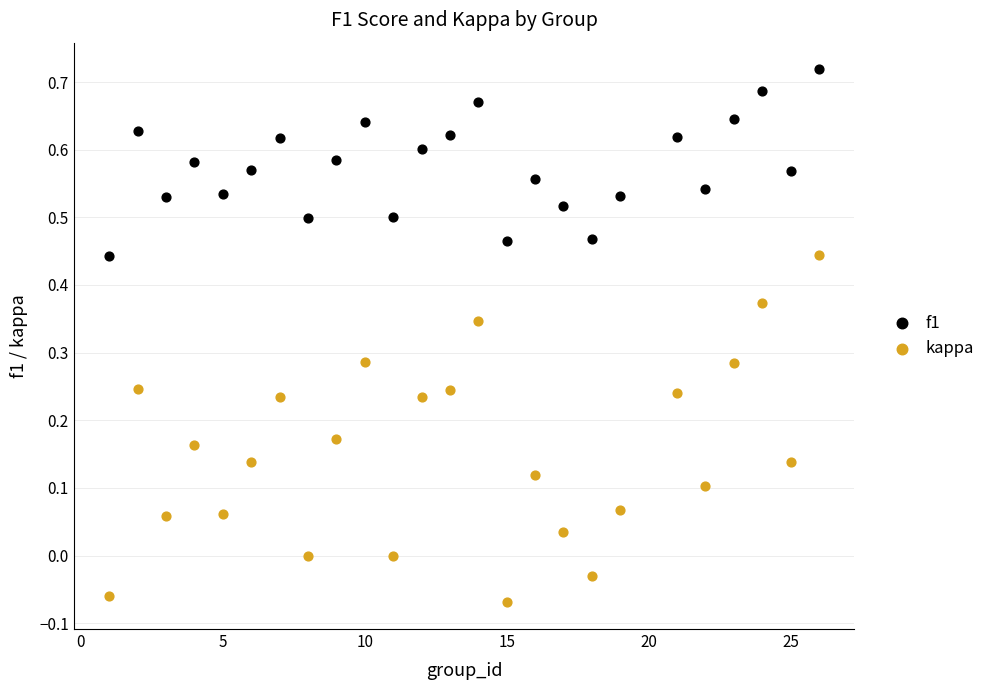

Which series contains the lowest Y value?

kappa